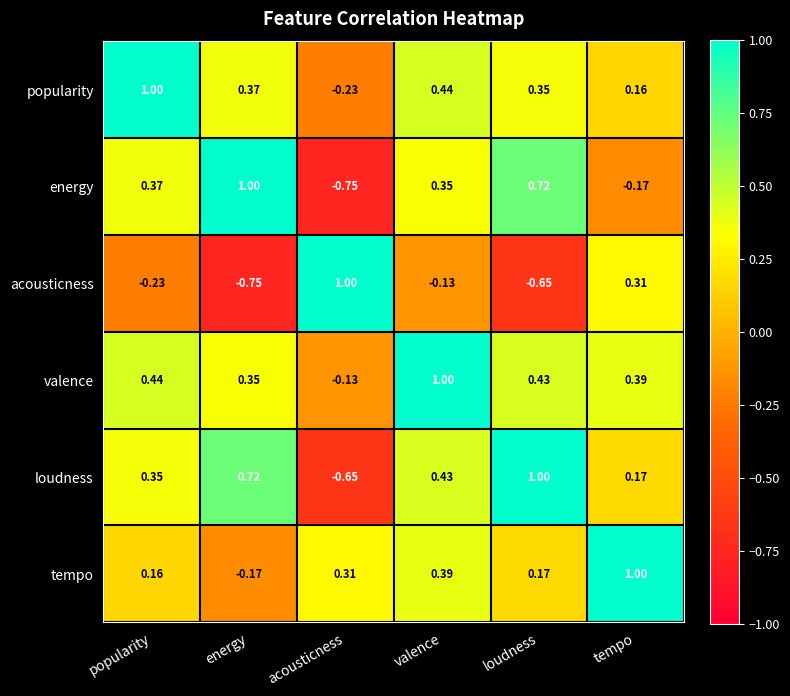

At which category is the sum across all series the highest?

valence